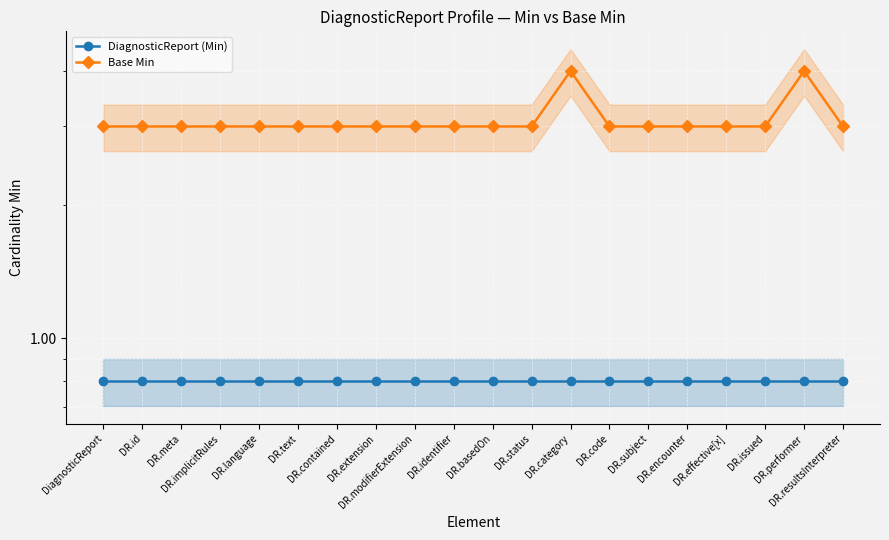

Read the Base Min value at DR.id.

3.0